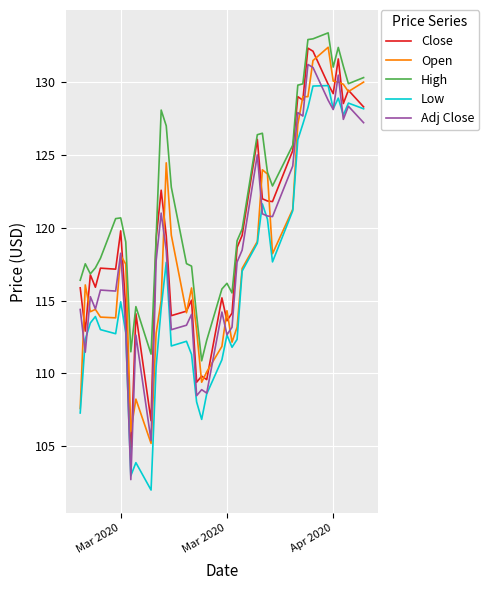

True or false: Close and Adj Close cross at least once.

False